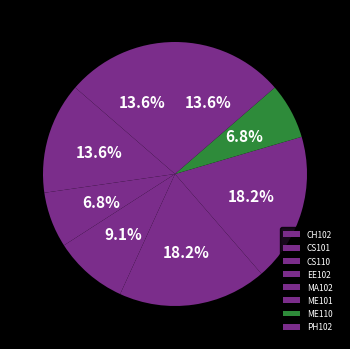

What is the change in value from CH102 to ME101?

+2